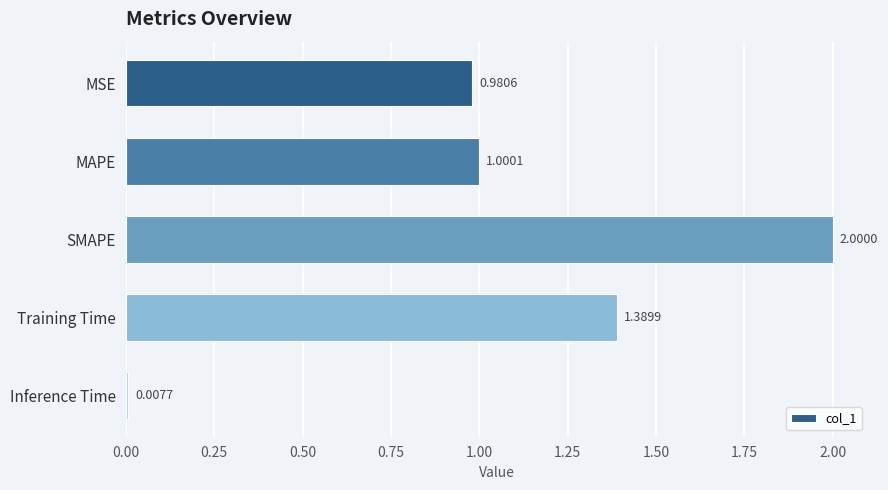

List the labels in order of value, smallest first.

Inference Time, MSE, MAPE, Training Time, SMAPE